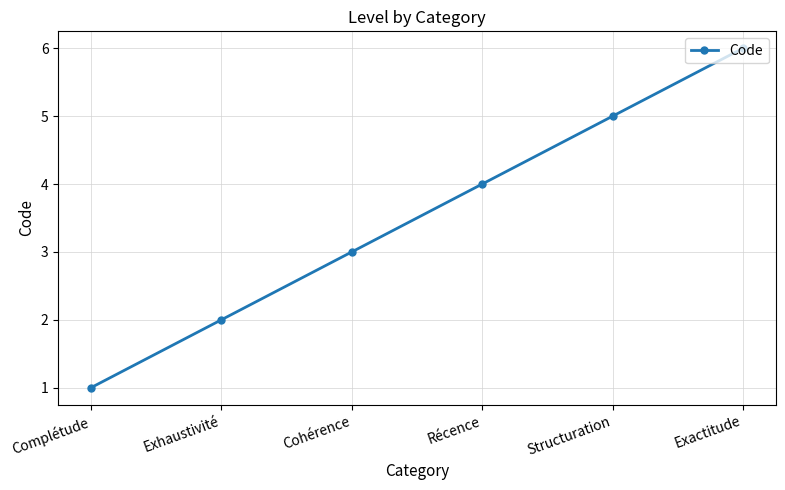

How many values are below 4?

3